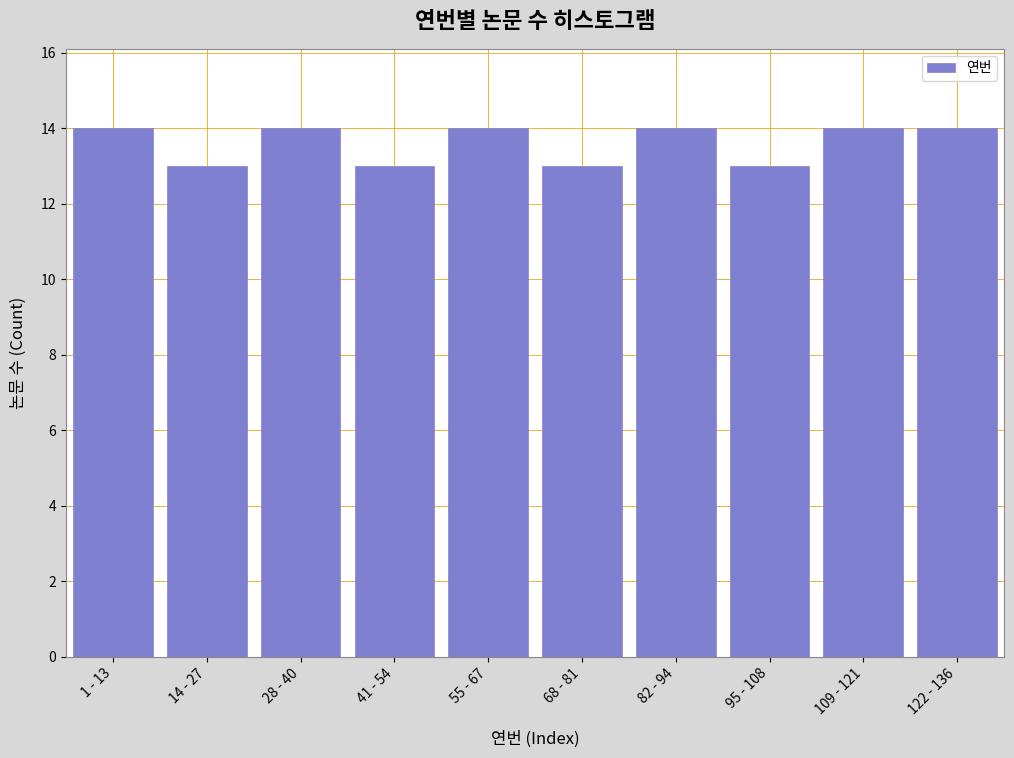

Reading left to right, extract all data points from this chart.

1 - 13=14	14 - 27=13	28 - 40=14	41 - 54=13	55 - 67=14	68 - 81=13	82 - 94=14	95 - 108=13	109 - 121=14	122 - 136=14